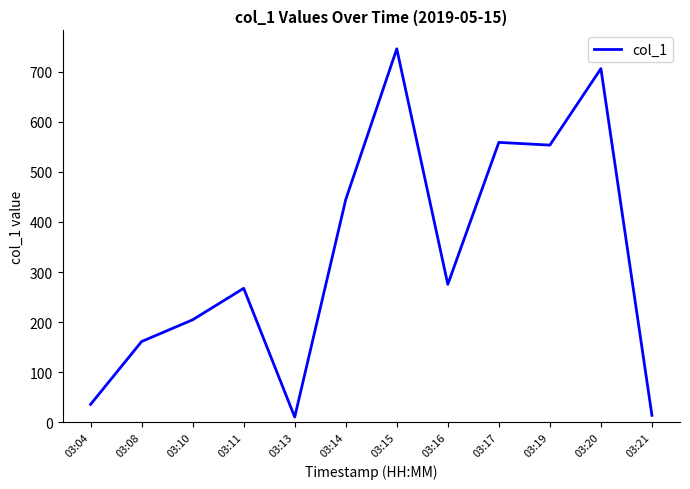

What is the minimum value shown in the chart?

10.4